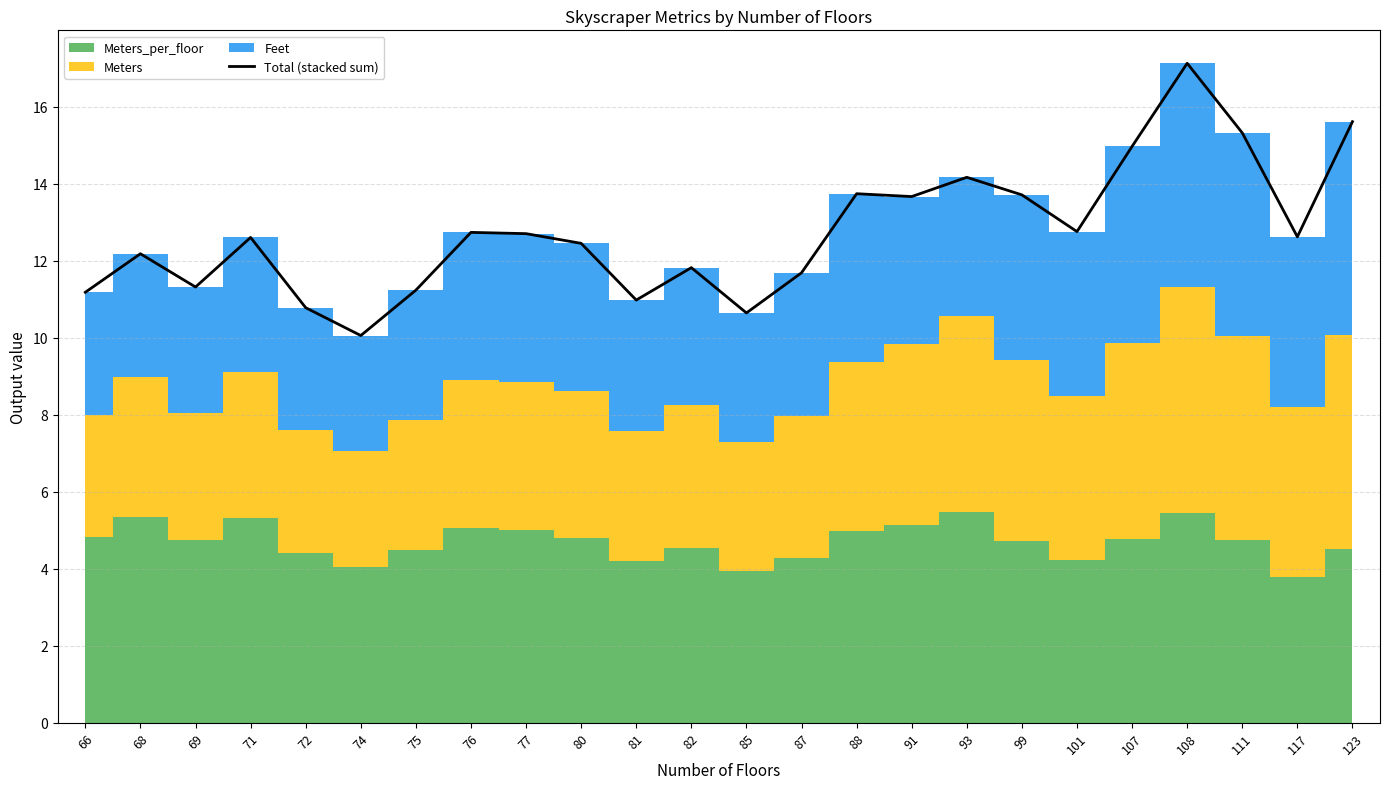

Which category has the highest value across all series?

108